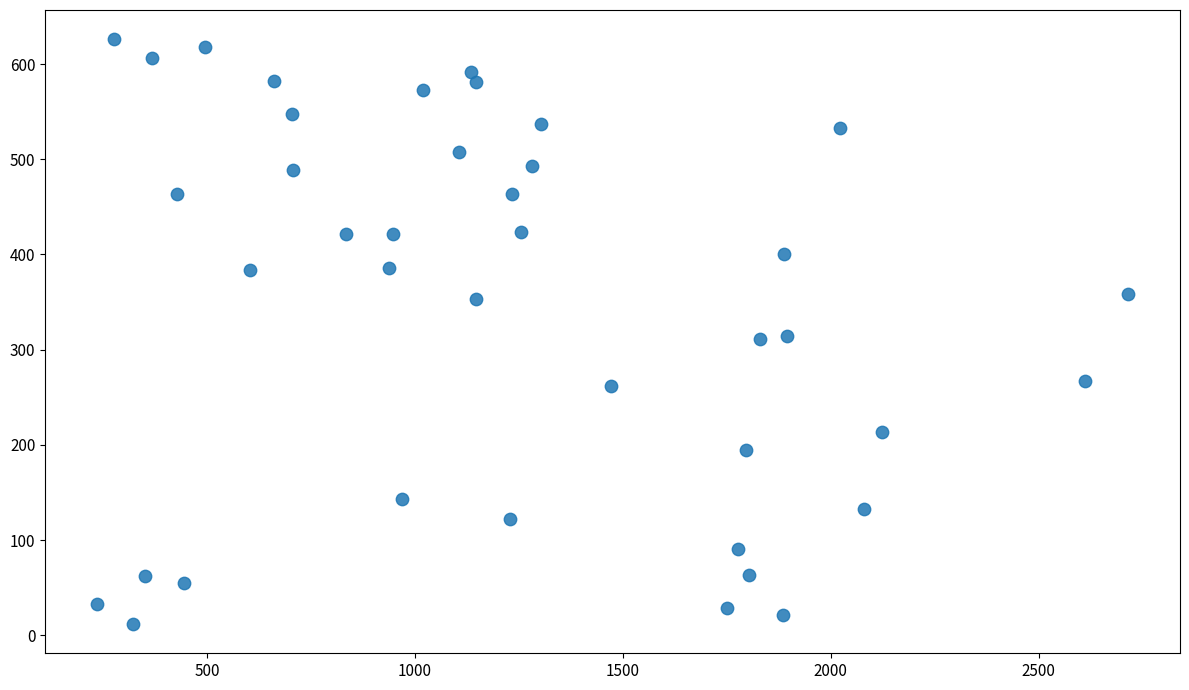

What is the range of Y values (max minus min)?

614